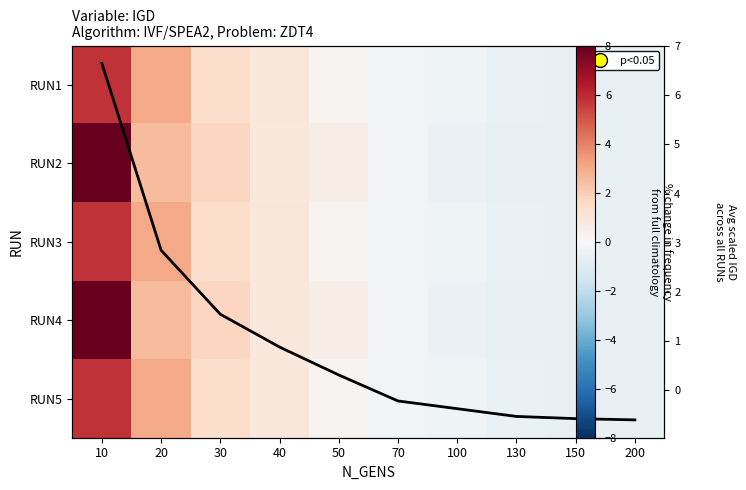

Which category has the lowest value in the Avg IGD (scaled) series?

200